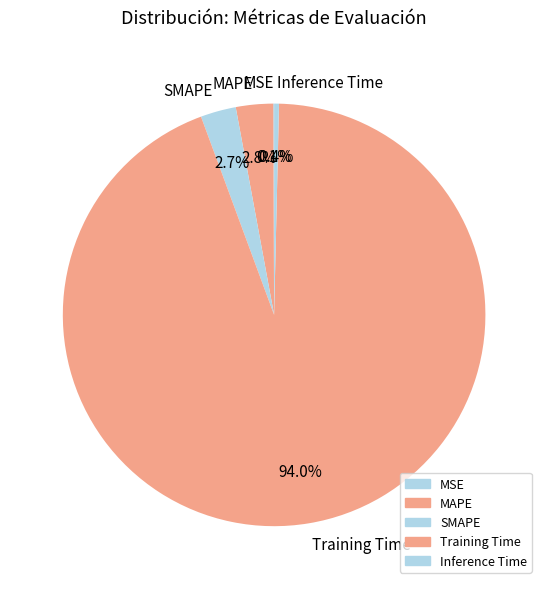

What percentage is the Training Time slice, to the nearest percent?

94%